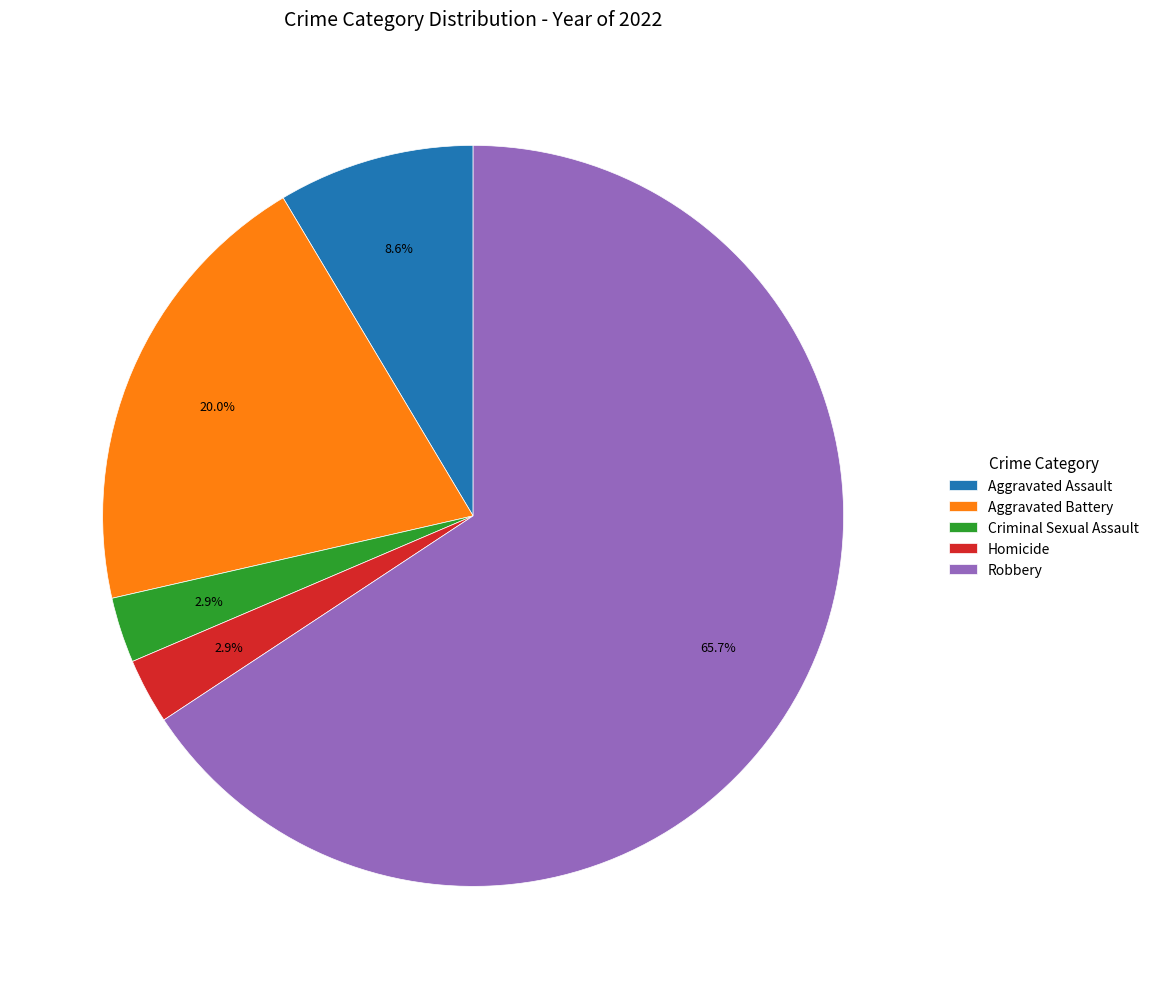

Which has a higher value, Robbery or Criminal Sexual Assault?

Robbery